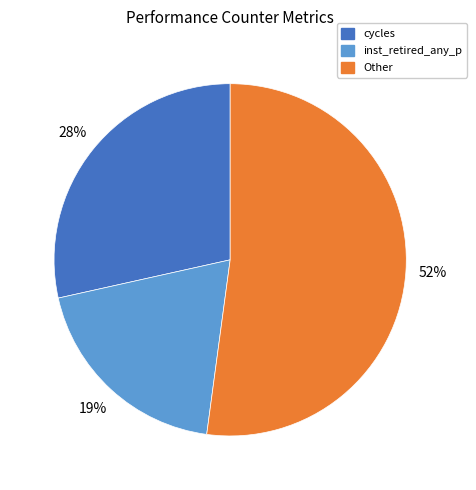

What is the largest slice in the pie chart?

Other